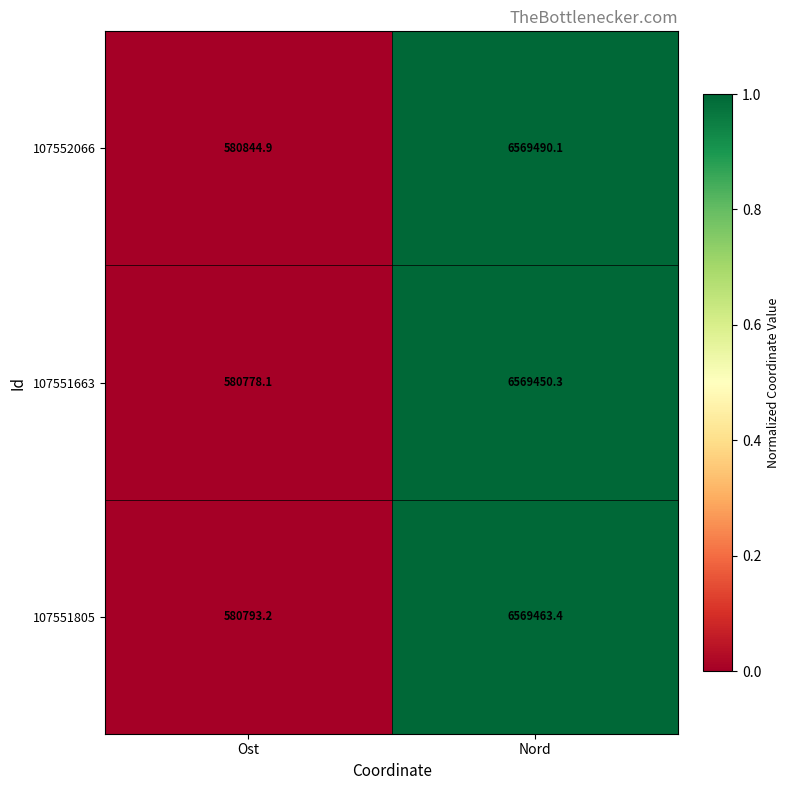

List the series in order of their overall mean, lowest first.

107551663, 107551805, 107552066